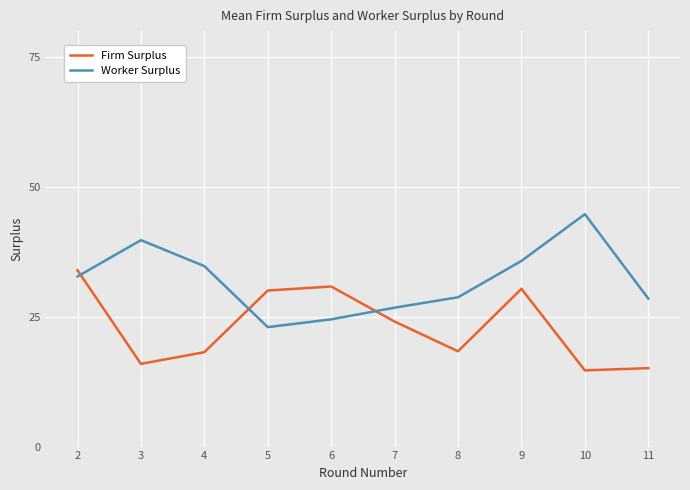

What is the spread (max minus min) of values at 9?

5.4